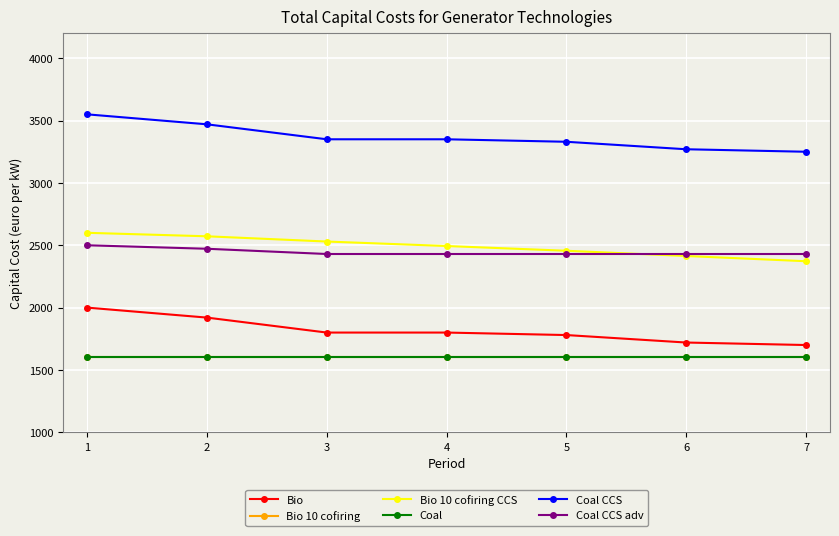

Read the Coal CCS adv value at 5, to the nearest 10.

2430